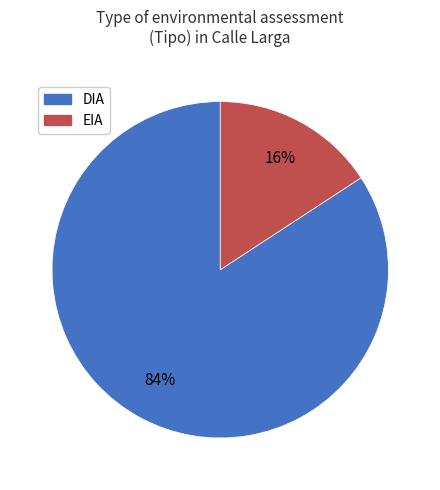

Which category has the biggest portion of the pie?

DIA